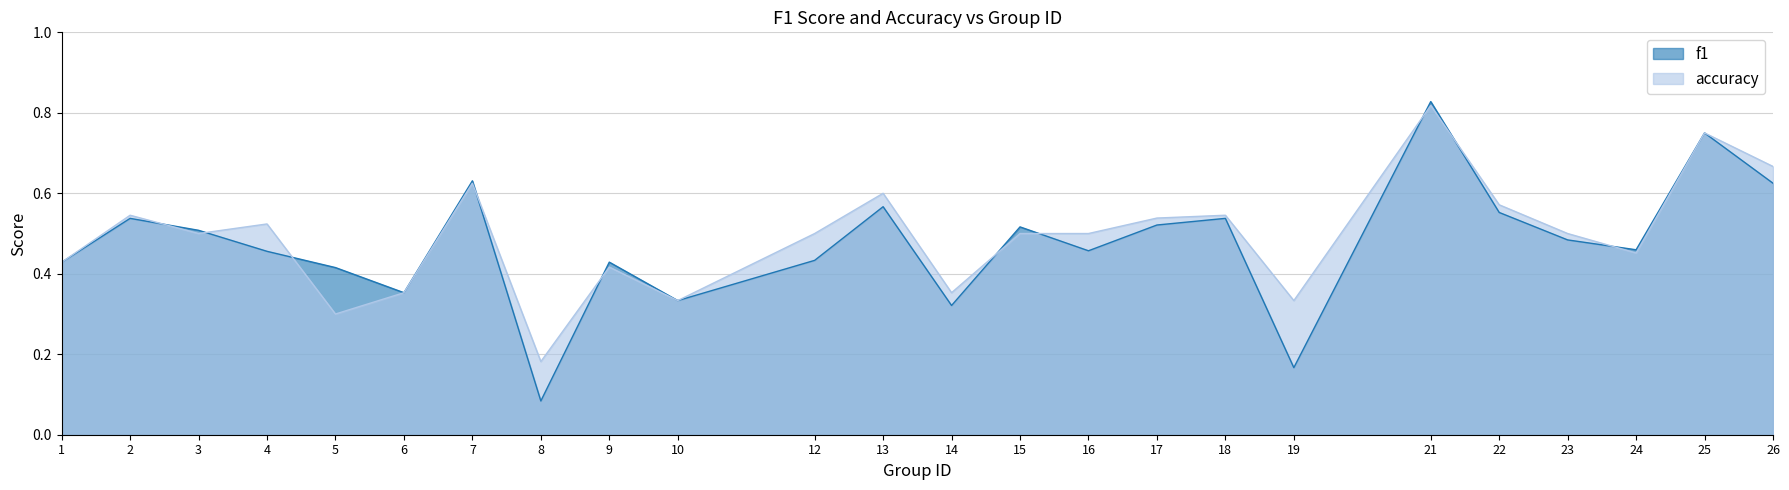

Is the value of accuracy at 17 greater than the value of f1 at 7?

No